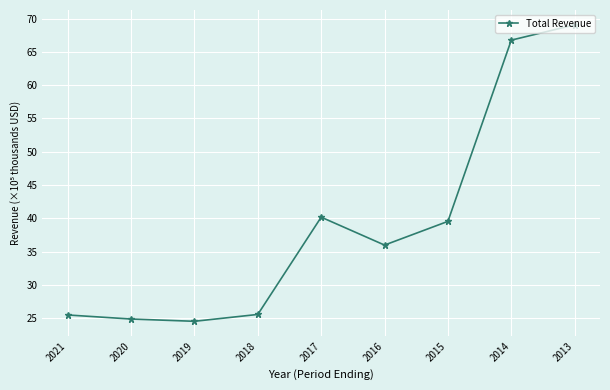

What is the difference between the maximum and second lowest values?

44.2